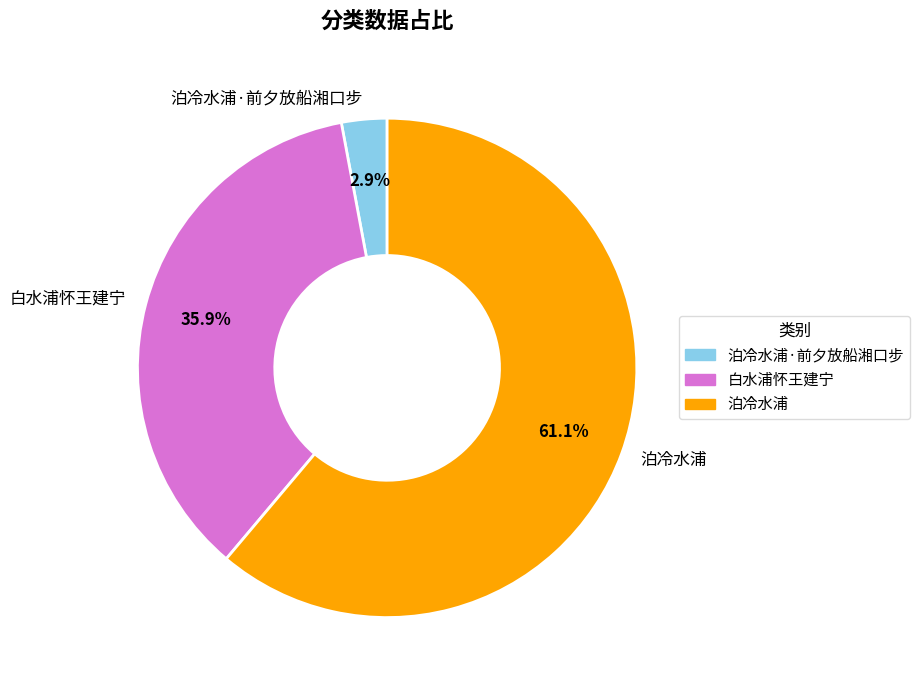

What is the smallest slice in the pie chart?

泊冷水浦·前夕放船湘口步